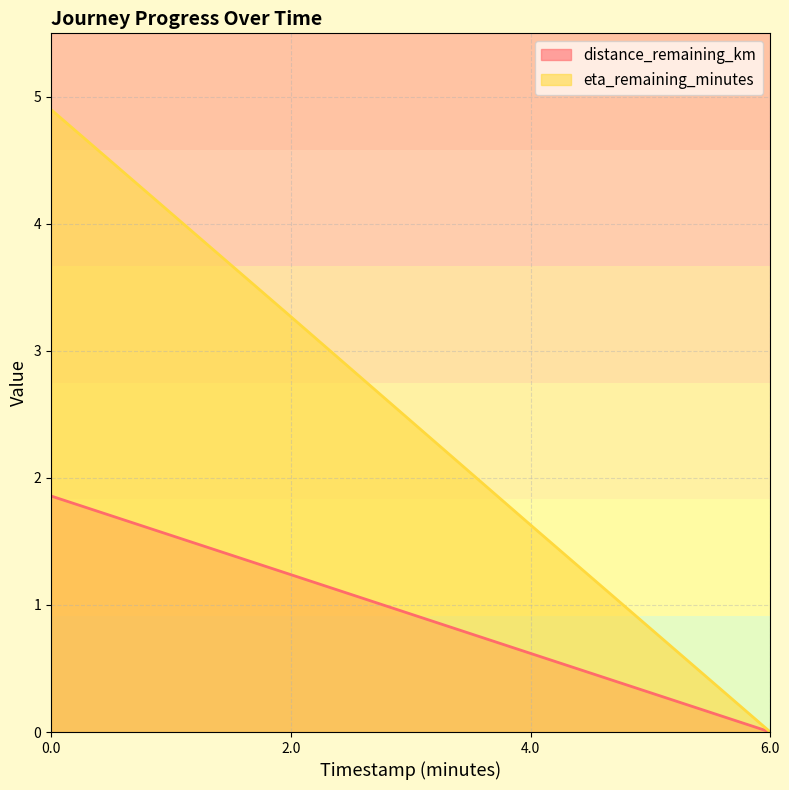

The value of eta_remaining_minutes at 2.0 is 1.7. True or false?

False